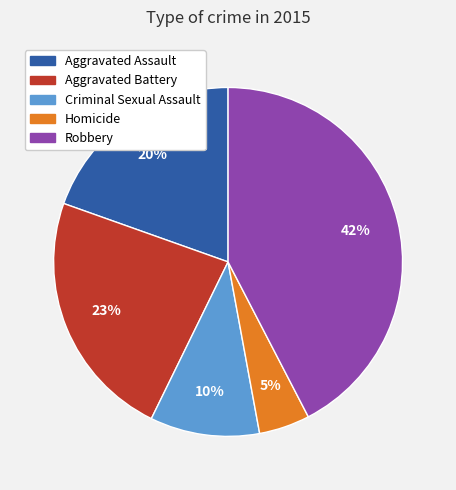

To the nearest percent, what portion does Criminal Sexual Assault represent?

10%